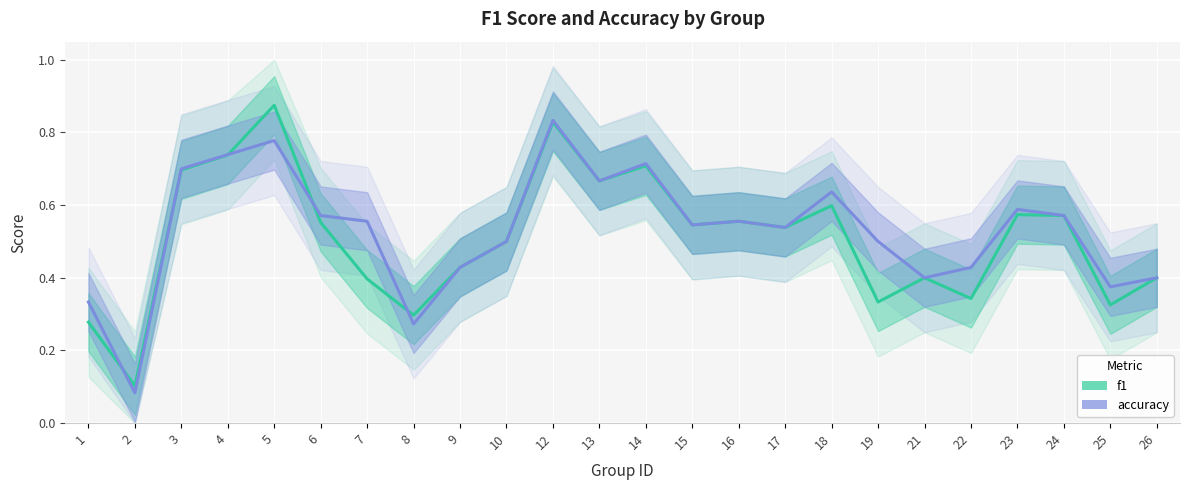

What is the value of the f1 point at the 18th from the left?

0.3